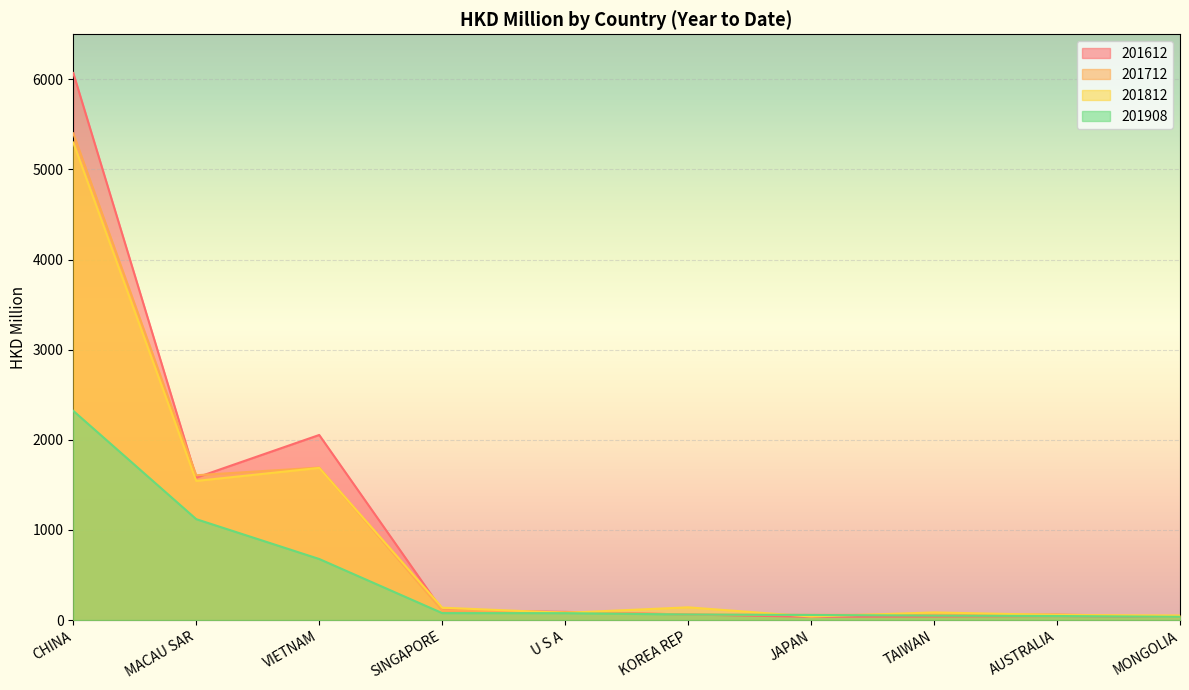

Which series has the largest range (max minus min)?

201612